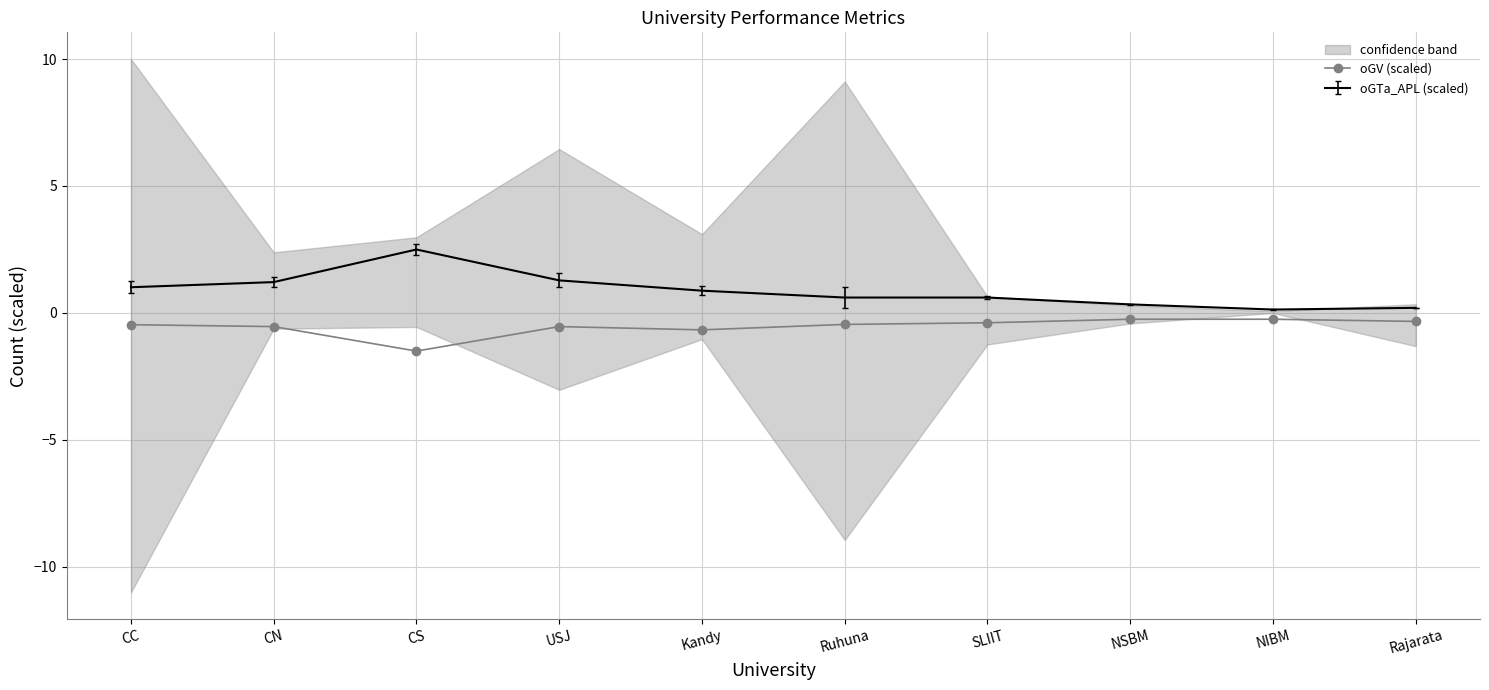

The value at NIBM is -0.2. True or false?

True